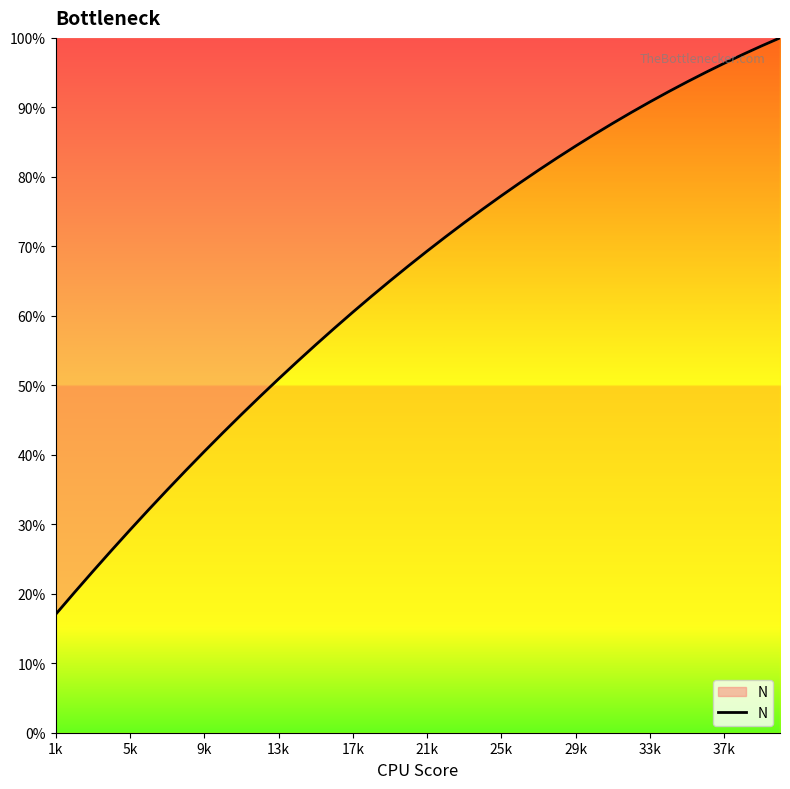

What is the minimum value shown in the chart?

17.0